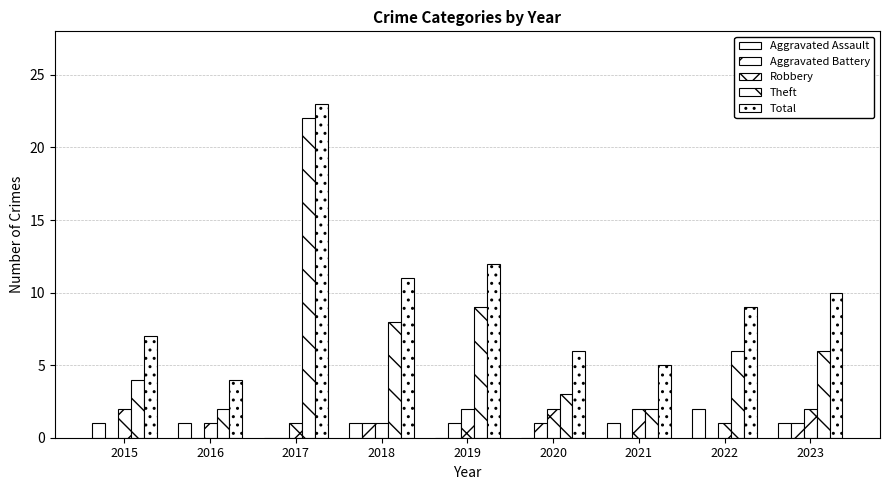

Does the chart contain stacked bars?

No